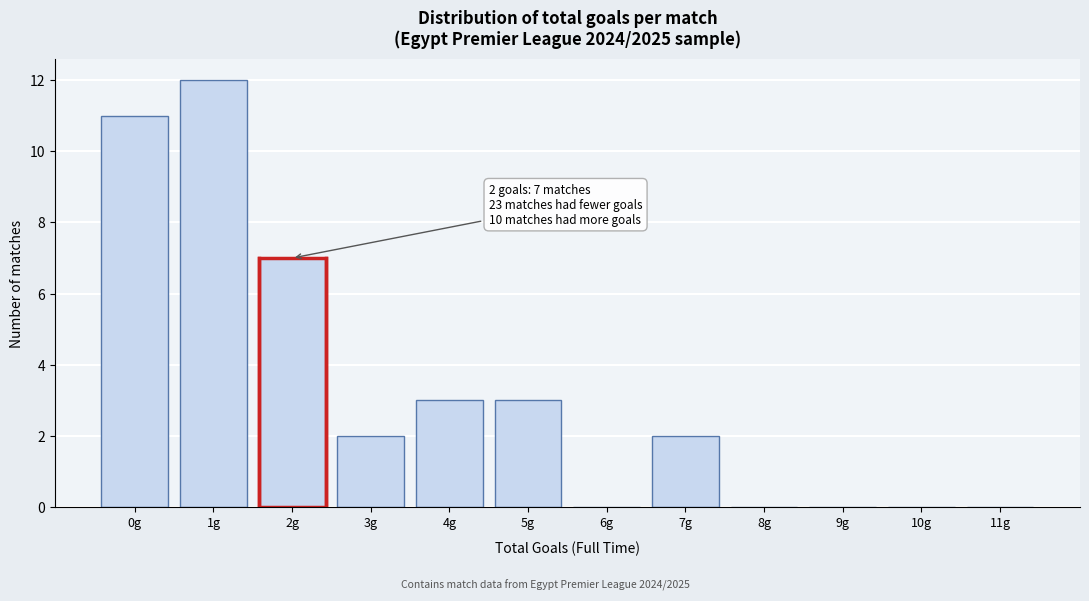

Over which range of the x-axis is the bar tallest?

0.5 to 1.5